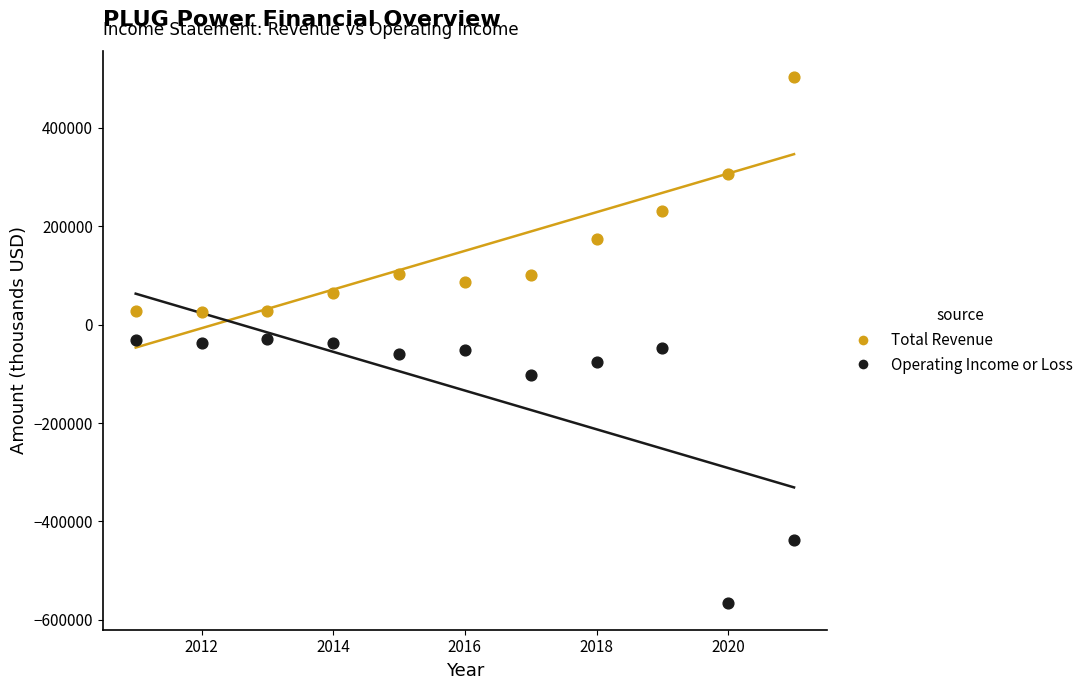

In the Operating Income or Loss series, what Y value is closest to -297750?

-437300